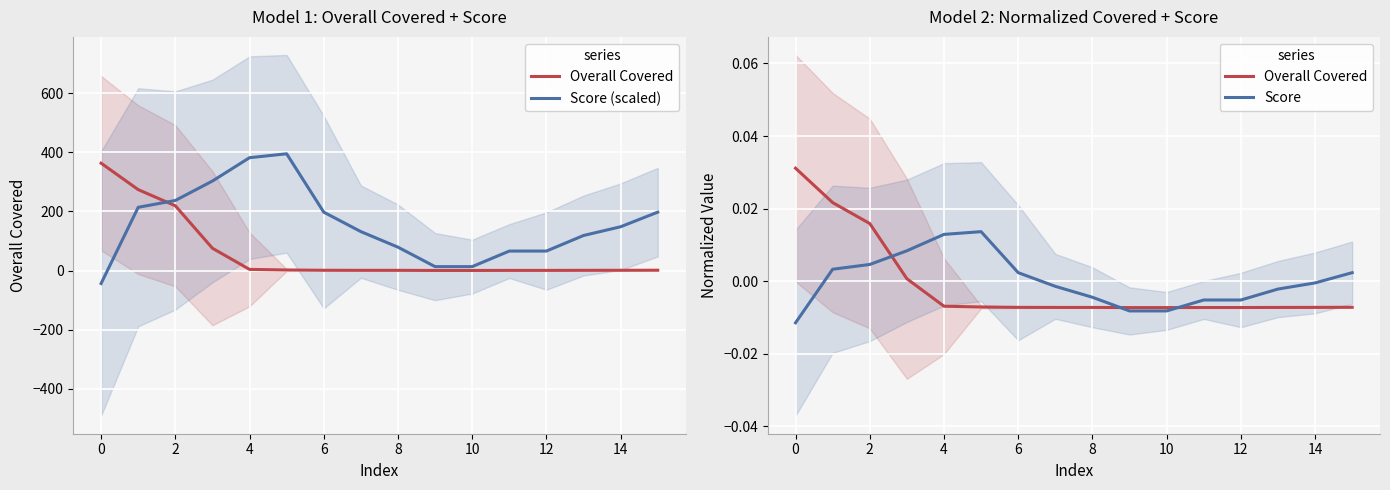

What is the average value of the Score (scaled) series?

157.3